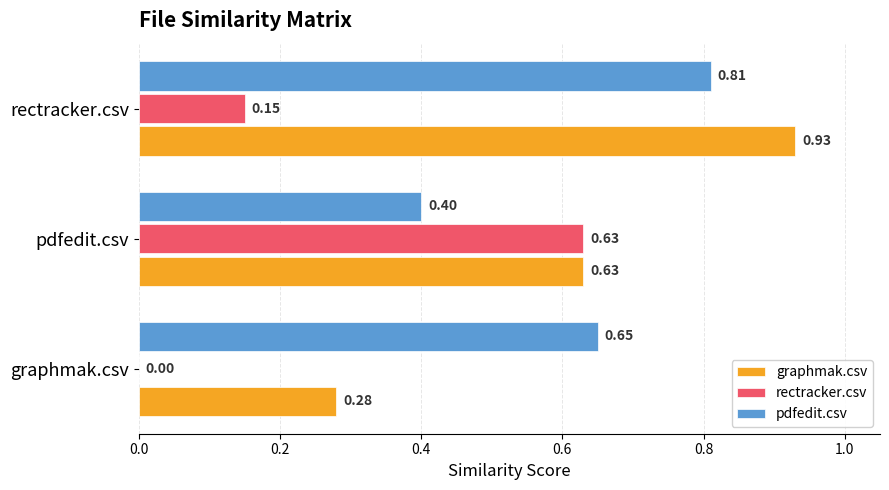

Which series has the largest range (max minus min)?

graphmak.csv